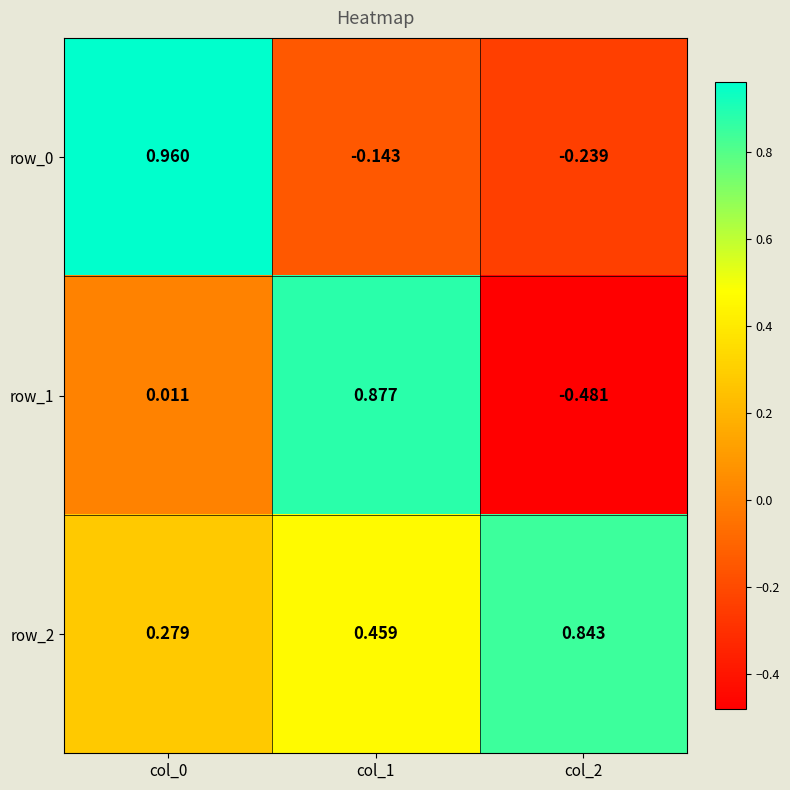

Is the value of row_1 at col_2 greater than the value of row_2 at col_1?

No